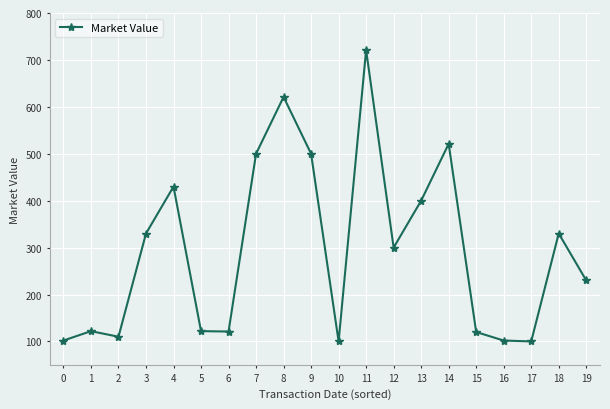

What is the sum of the values at 17 and 6?

221.1